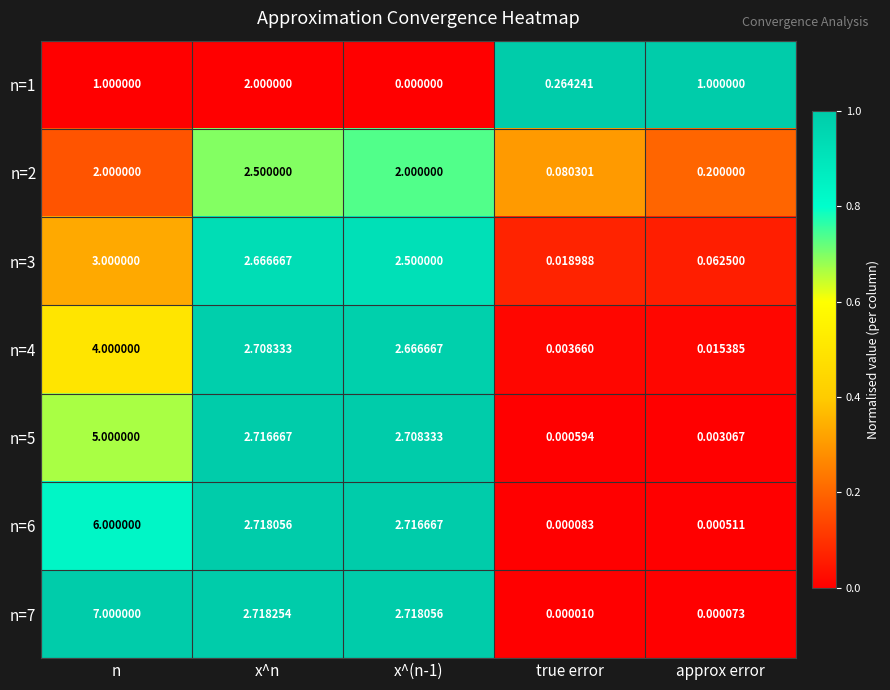

What is the greatest value displayed?

7.0